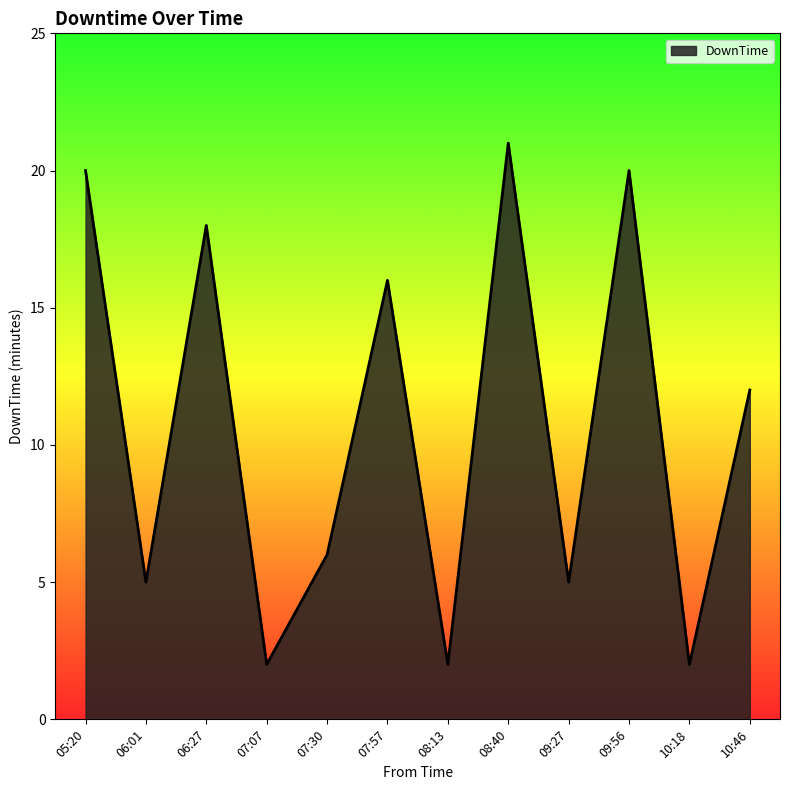

Where is the data nearest to the value 11?

10:46